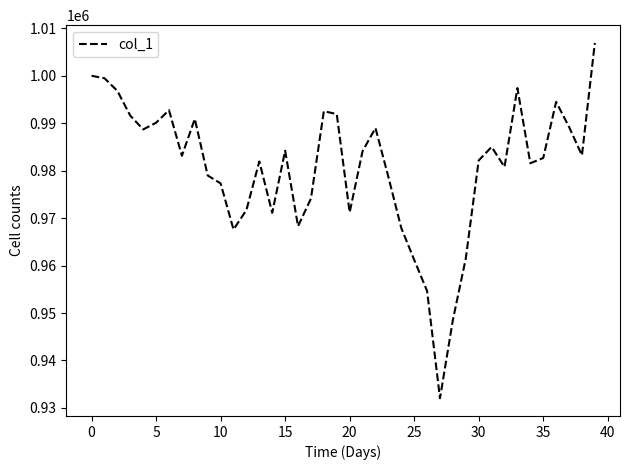

What is the difference between the second highest and second lowest values?

51443.1